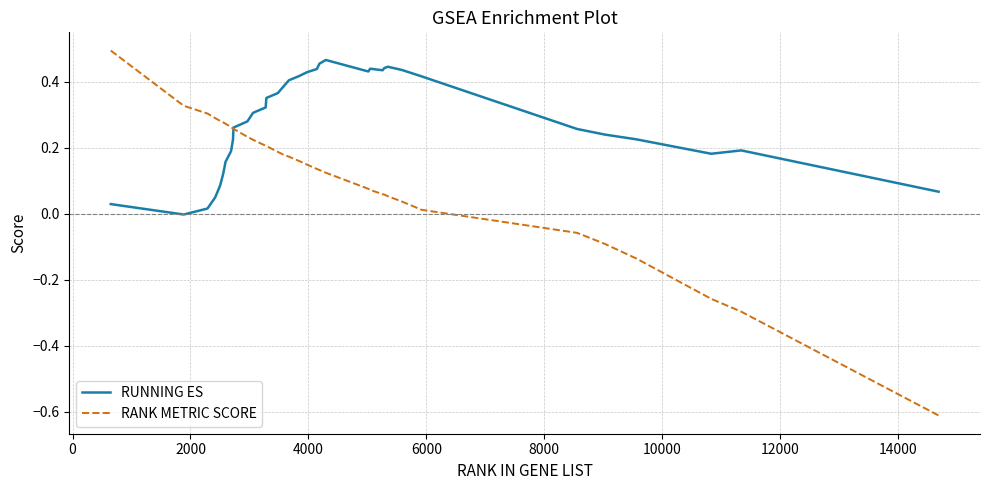

Rank the series by their average value, from highest to lowest.

RUNNING ES, RANK METRIC SCORE